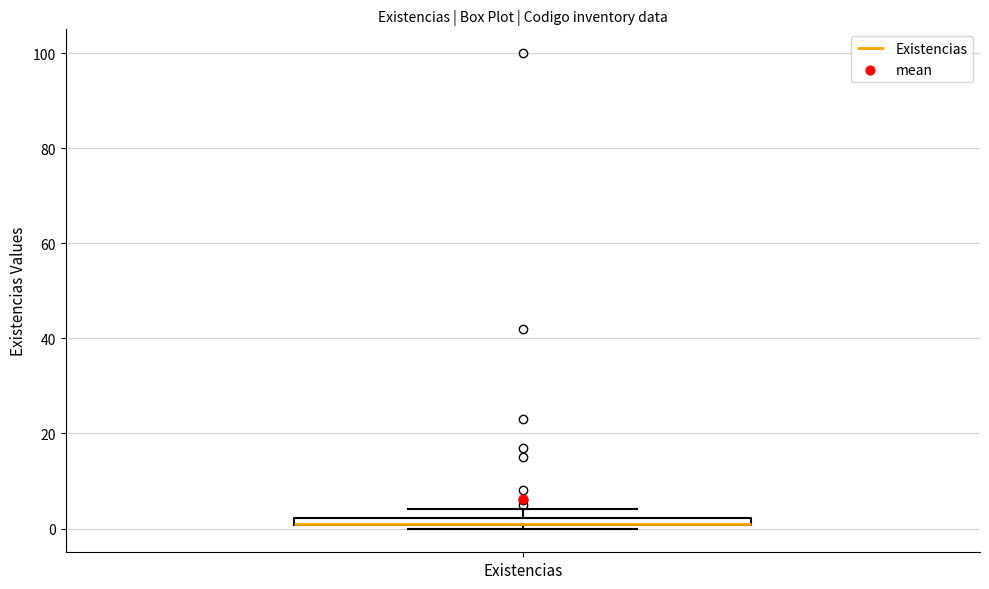

Where is the upper edge of the box for Existencias on the y-axis? The values are not printed on the chart, so give them approximately, as read against the axis.

2